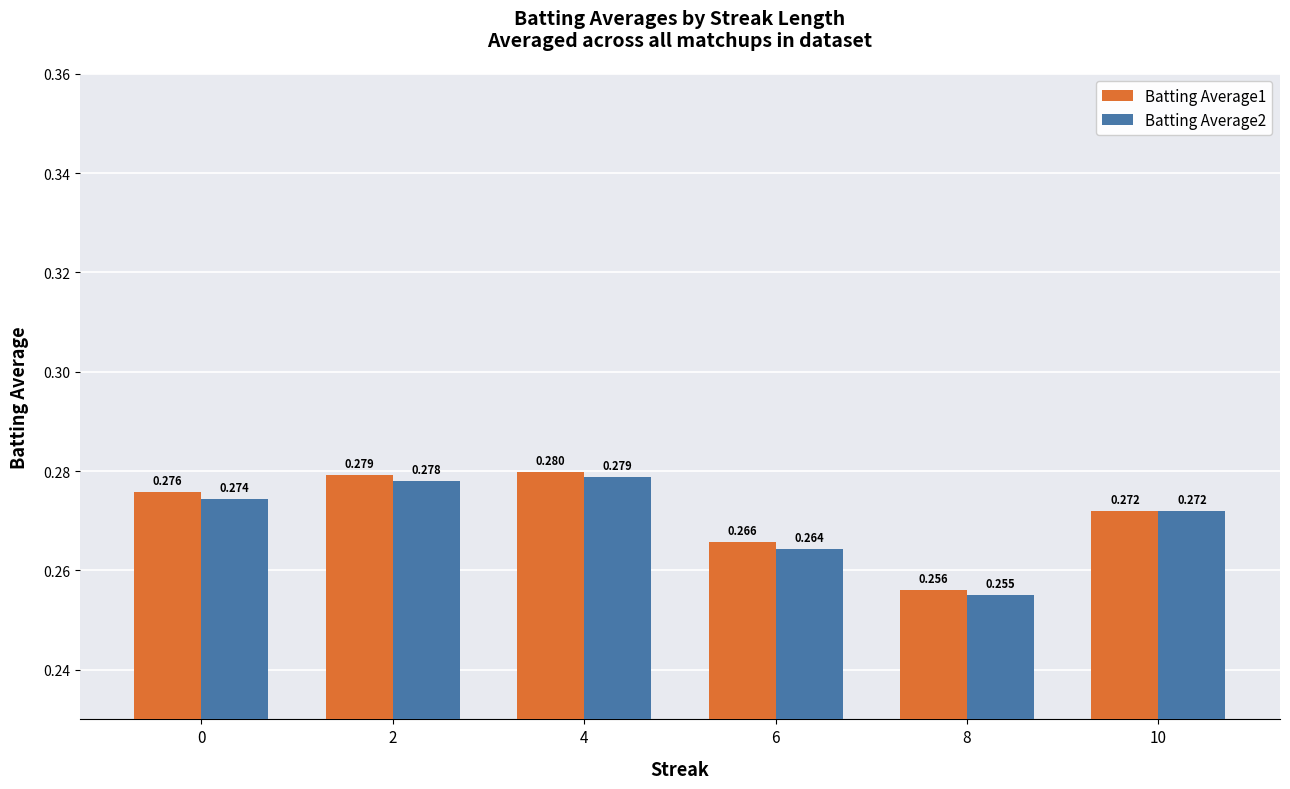

Is the value of Batting Average2 at 8 greater than the value of Batting Average1 at 6?

No